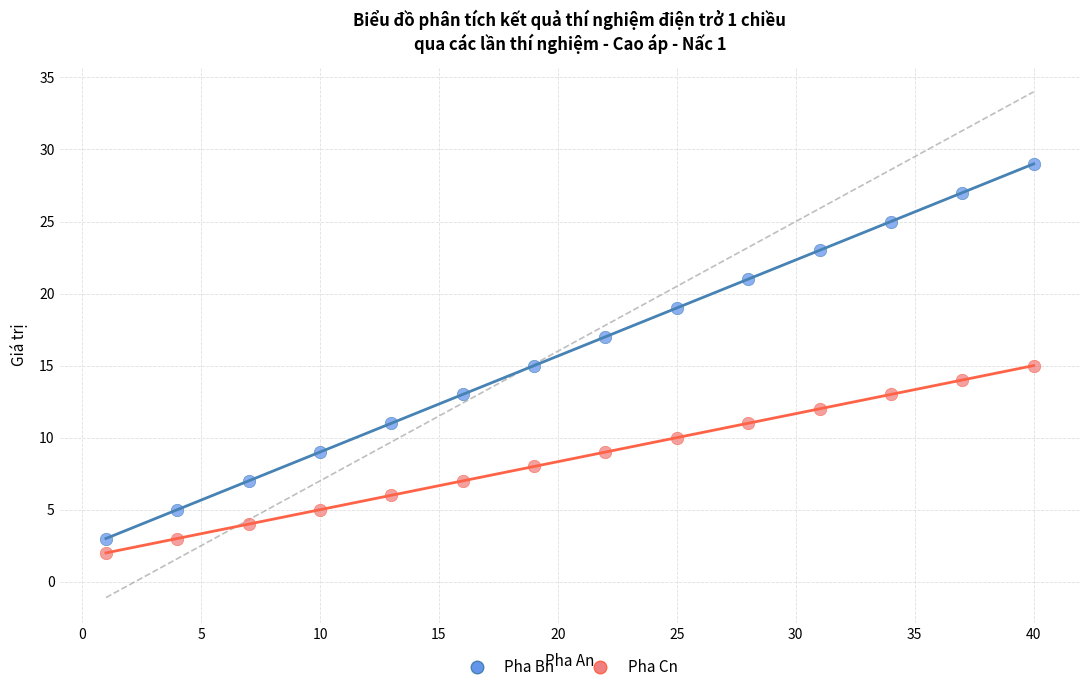

Which series has the widest spread of Y values?

Pha Bn